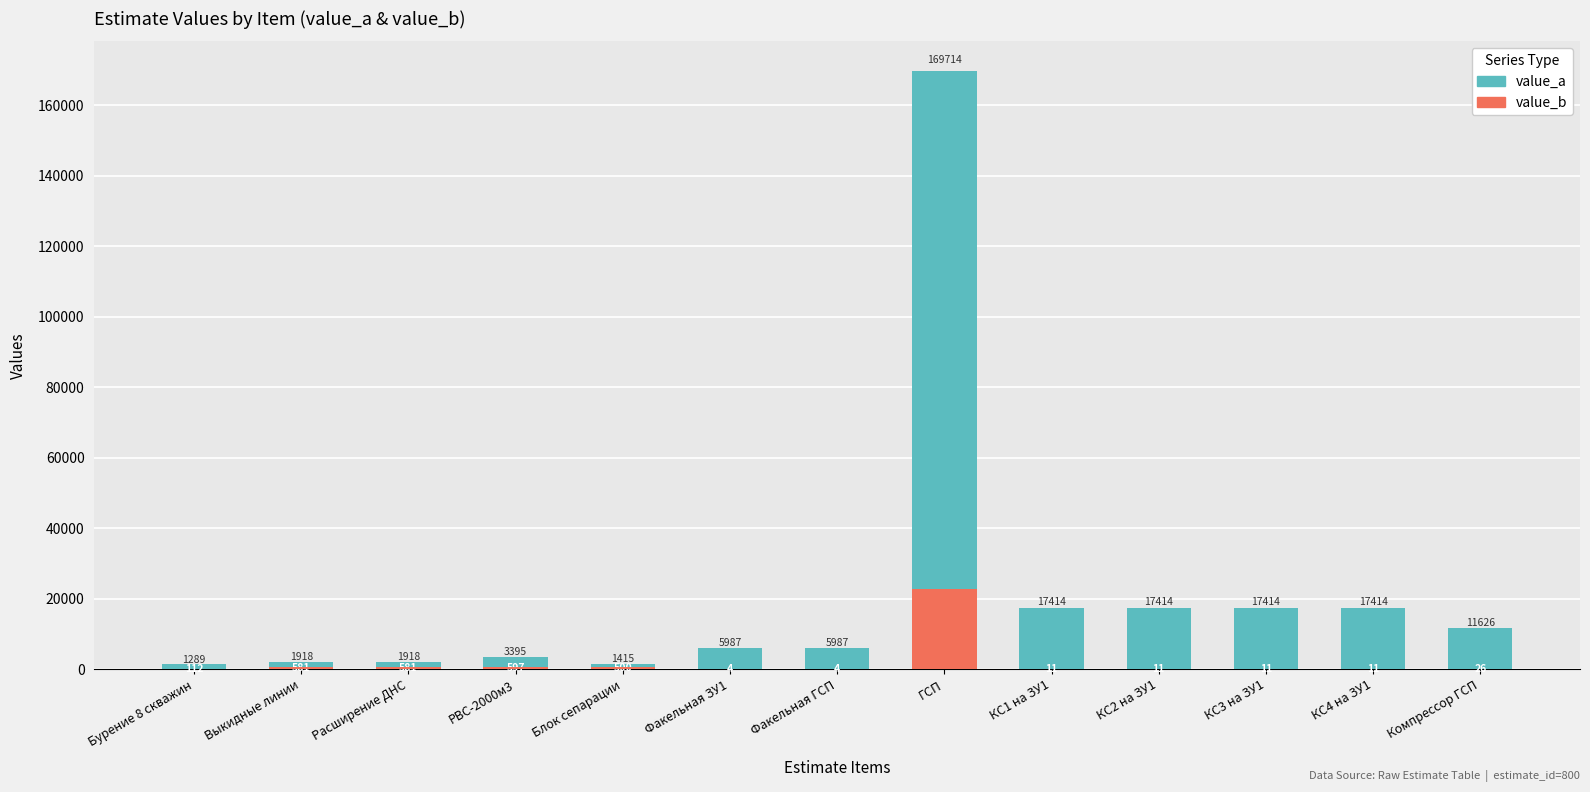

What is the smallest value displayed?

4